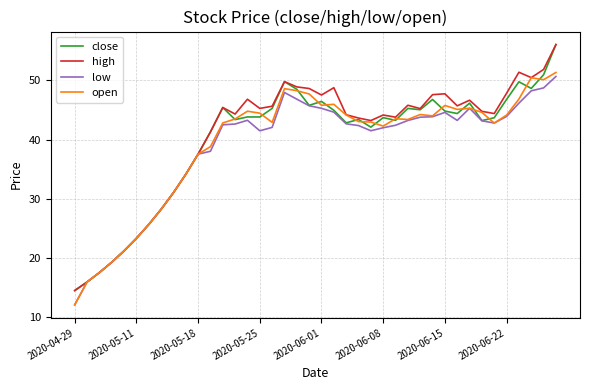

List the series in order of their overall mean, lowest first.

low, open, close, high